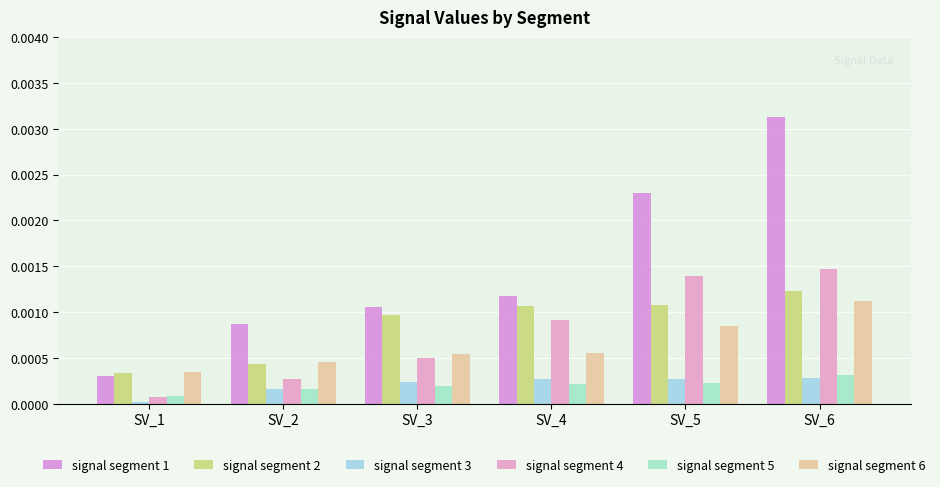

How many bars are there in total?

36